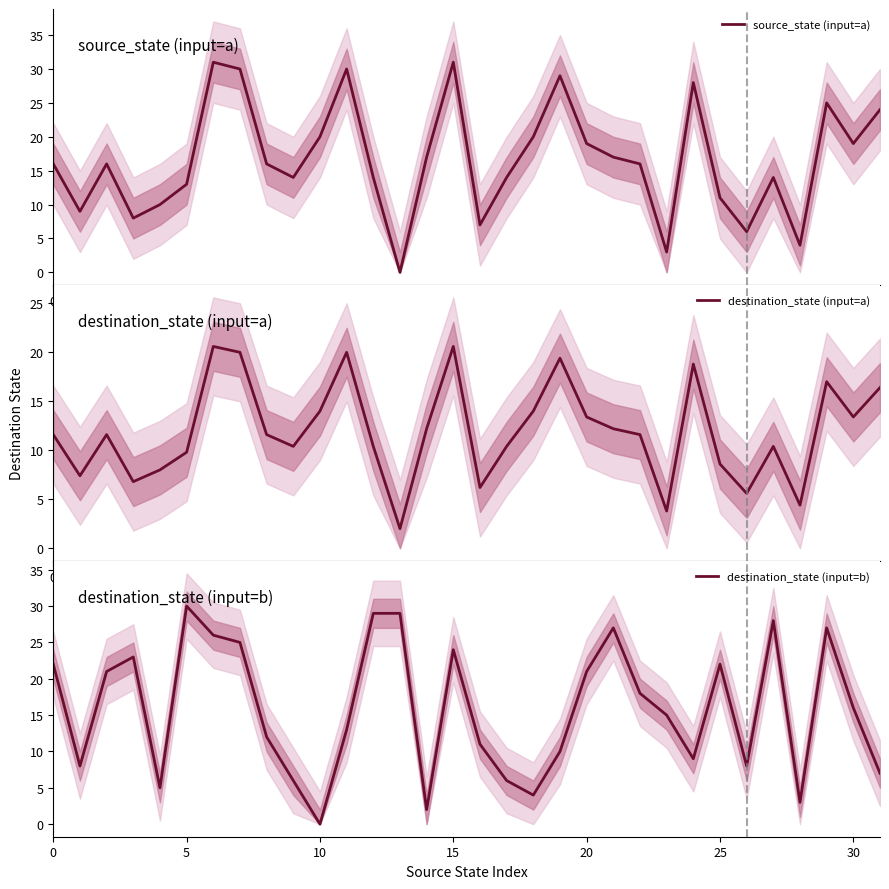

What are all the series names shown in the legend?

source_state (input=a), destination_state (input=a), destination_state (input=b)